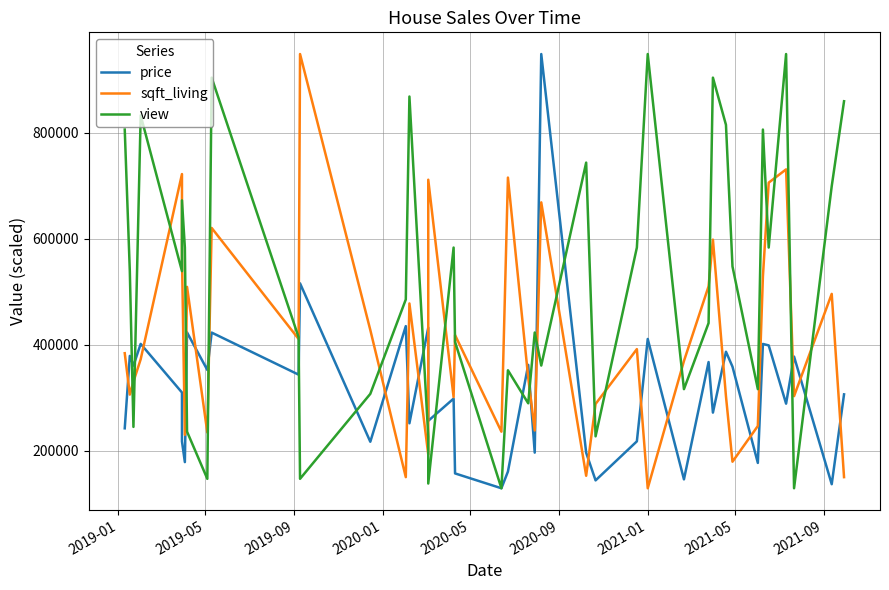

True or false: sqft_living and view intersect in this chart.

True